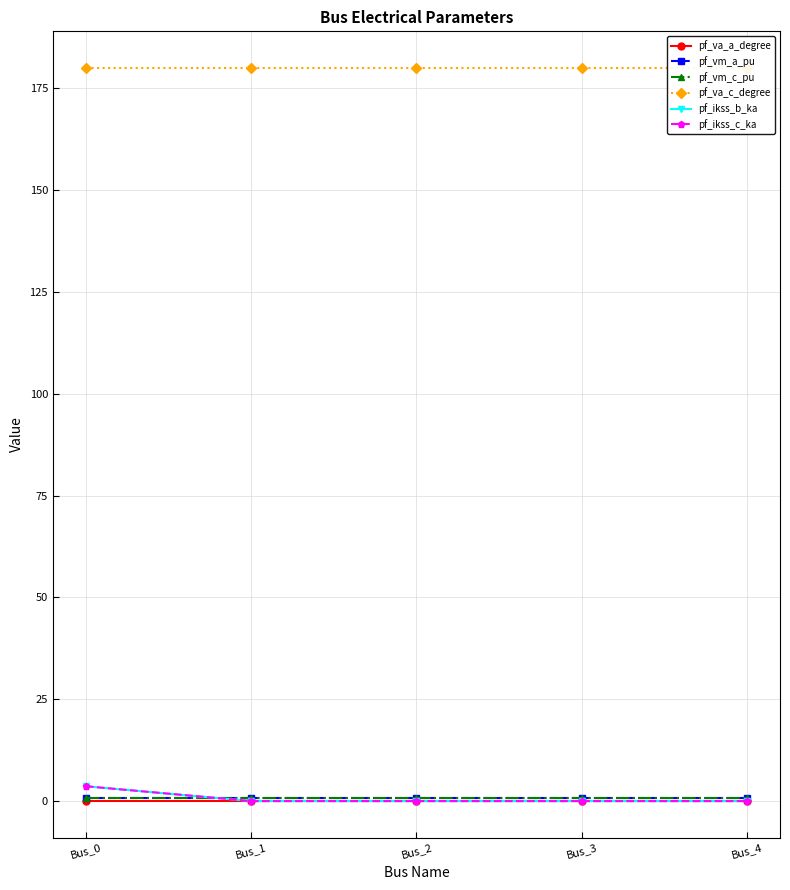

Reading right to left, list all the values displayed in this chart.

pf_va_a_degree: Bus_4=0.0	Bus_3=0.0	Bus_2=0.0	Bus_1=0.0	Bus_0=0.0
pf_vm_a_pu: Bus_4=0.9	Bus_3=0.9	Bus_2=0.9	Bus_1=0.9	Bus_0=0.9
pf_vm_c_pu: Bus_4=0.9	Bus_3=0.9	Bus_2=0.9	Bus_1=0.9	Bus_0=0.9
pf_va_c_degree: Bus_4=180.0	Bus_3=180.0	Bus_2=180.0	Bus_1=180.0	Bus_0=180.0
pf_ikss_b_ka: Bus_4=0.0	Bus_3=0.0	Bus_2=0.0	Bus_1=0.0	Bus_0=3.6
pf_ikss_c_ka: Bus_4=0.0	Bus_3=0.0	Bus_2=0.0	Bus_1=0.0	Bus_0=3.6